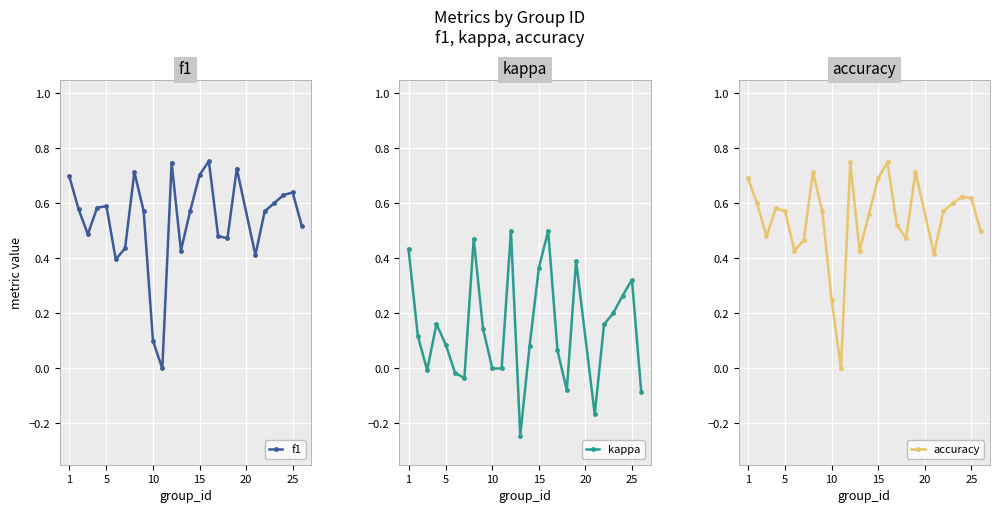

How many interior local valleys does the f1 series have?

6